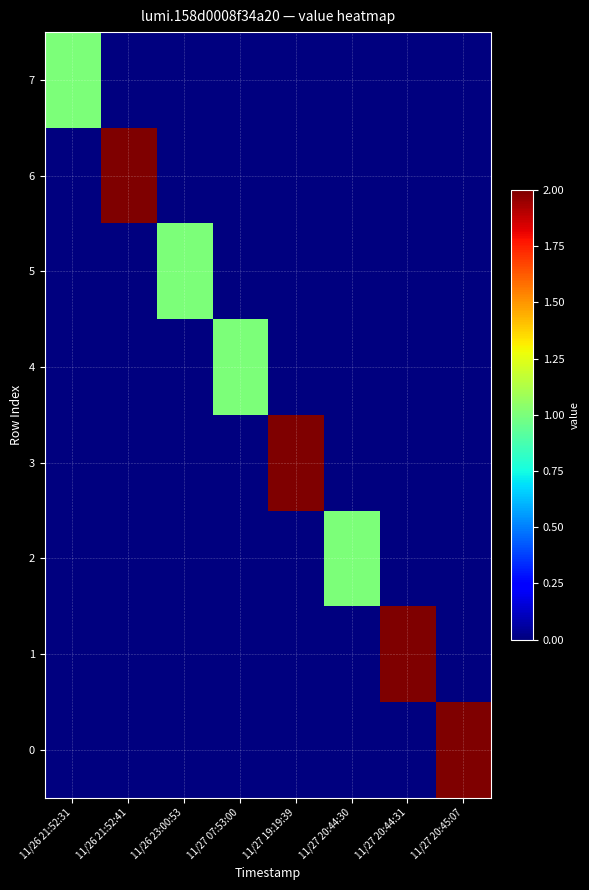

Between 11/27 19:19:39 and 11/27 20:44:31, which is larger?

11/27 19:19:39